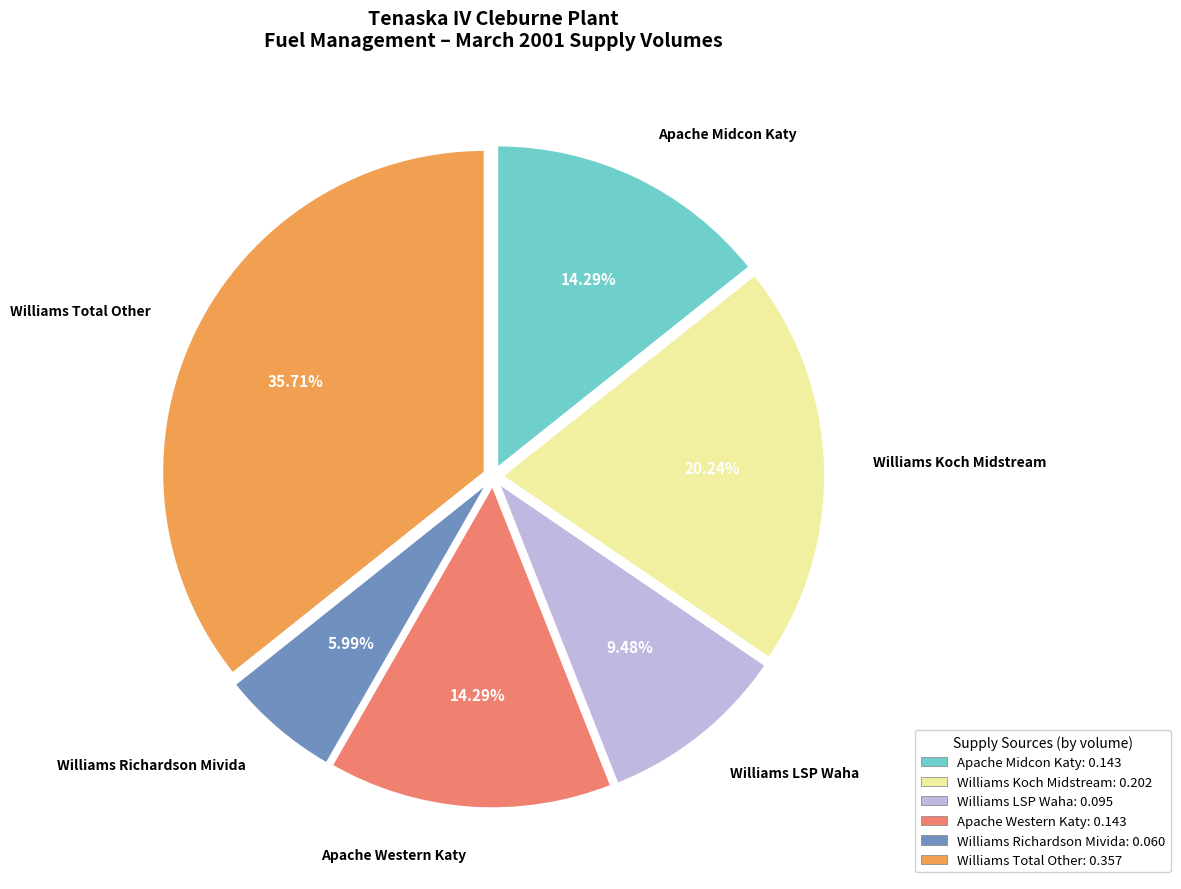

To the nearest percent, what is the average slice percentage?

17%